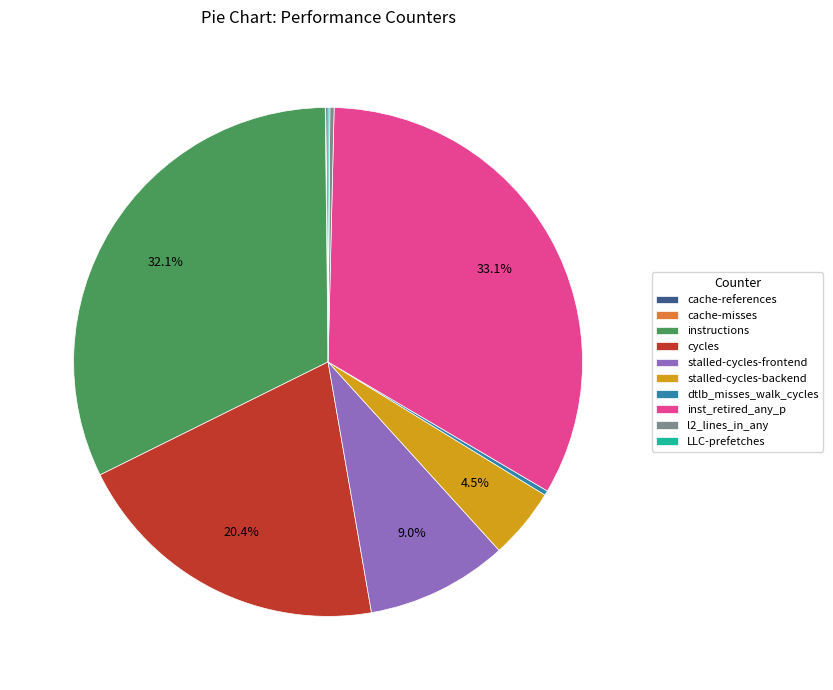

What percentage is NOT represented by stalled-cycles-backend?

95.5%